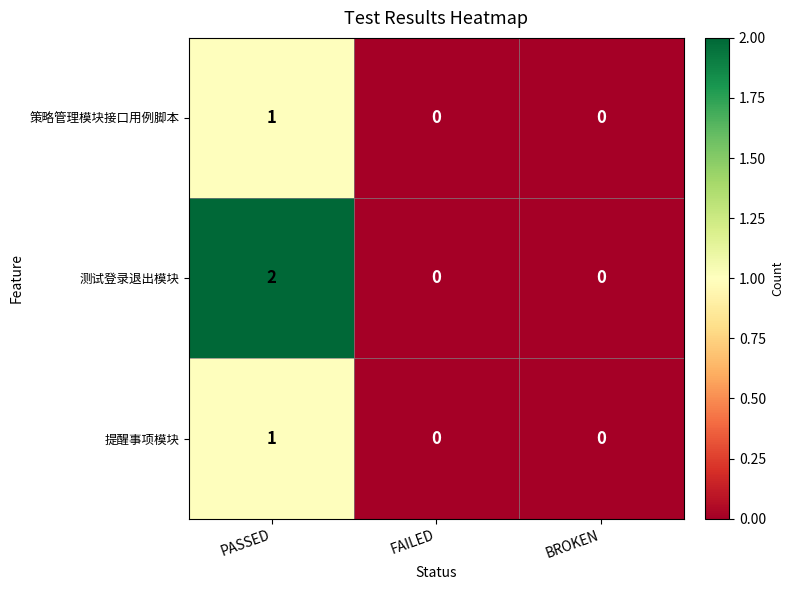

How many data points does each series have?

3